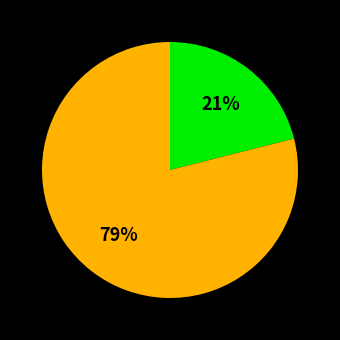

To the nearest percent, what is the average slice percentage?

50%